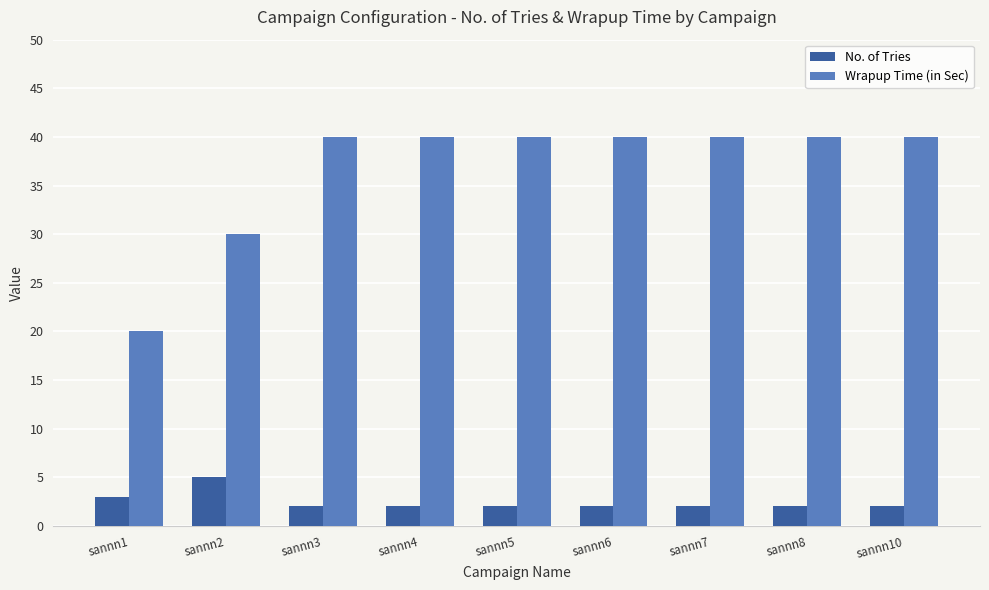

Which category has the highest value in the No. of Tries series?

sannn2